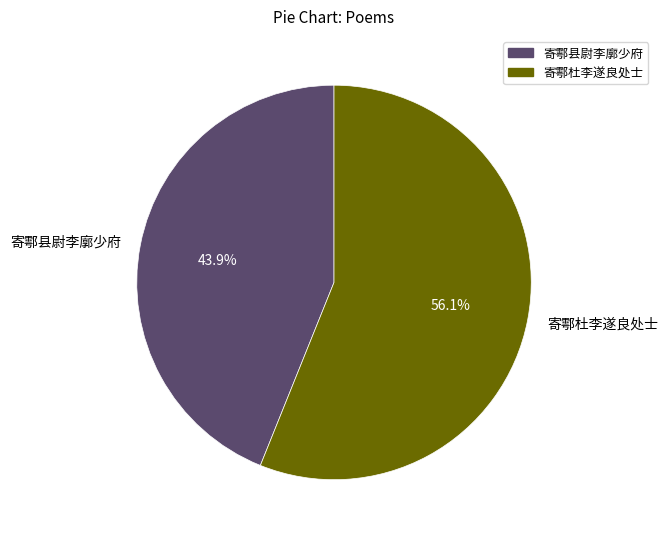

Is it true that 寄鄠杜李遂良处士 is 56% of the pie?

True